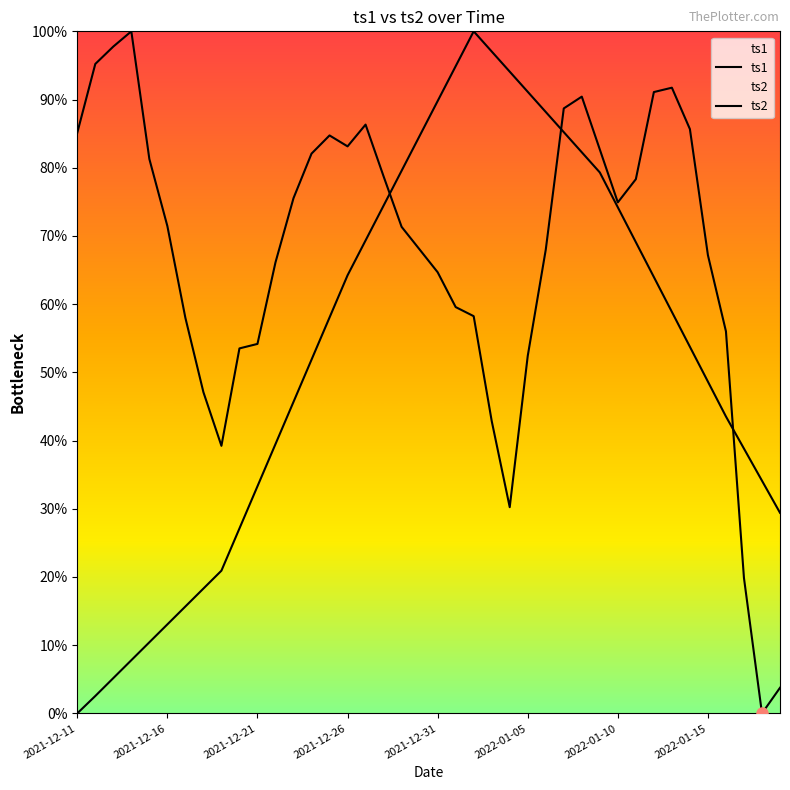

What is the difference between the highest and lowest values at 2021-12-11?

85.1